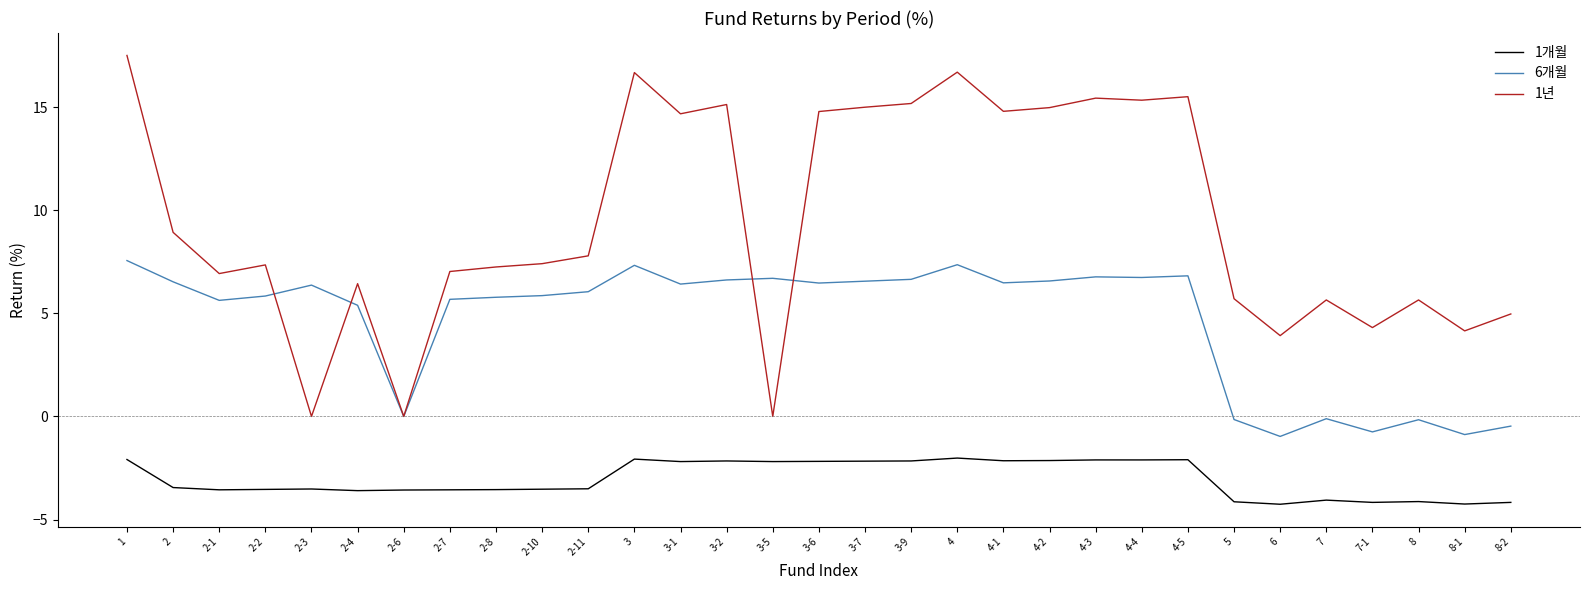

Which series has the largest range (max minus min)?

1년